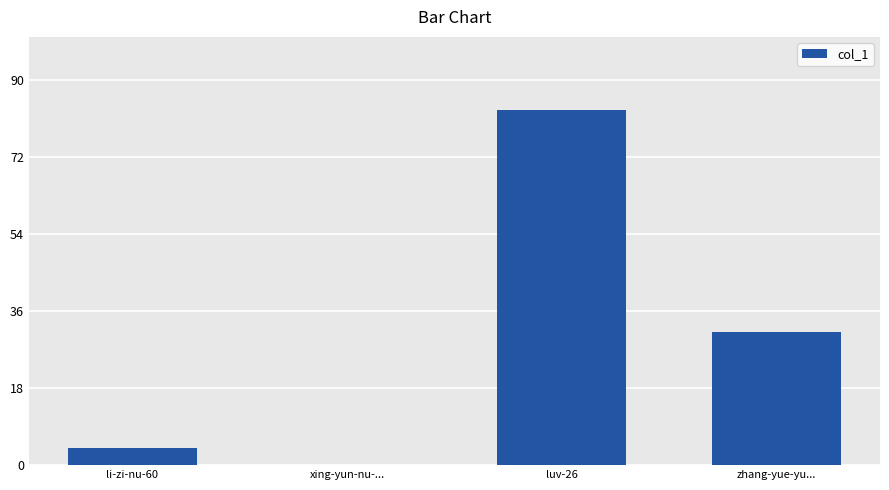

What is the sum of the values at zhang-yue-yu... and li-zi-nu-60?

35